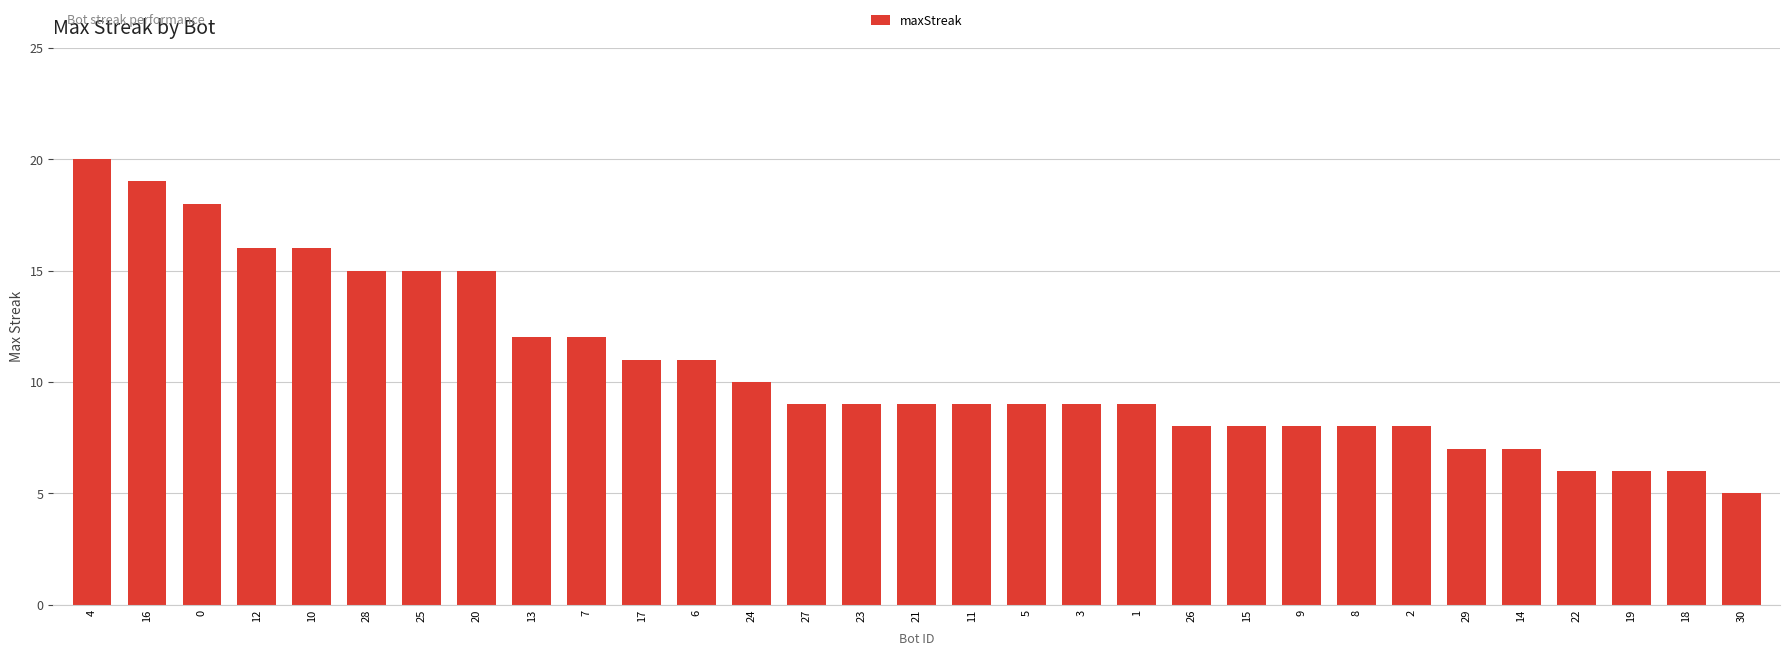

What is the change in value from 6 to 23?

-2